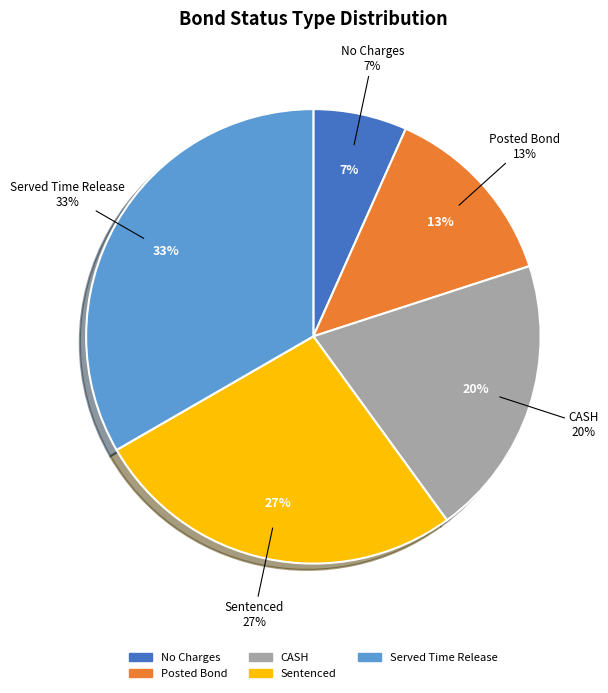

Which slice is the smallest?

No Charges